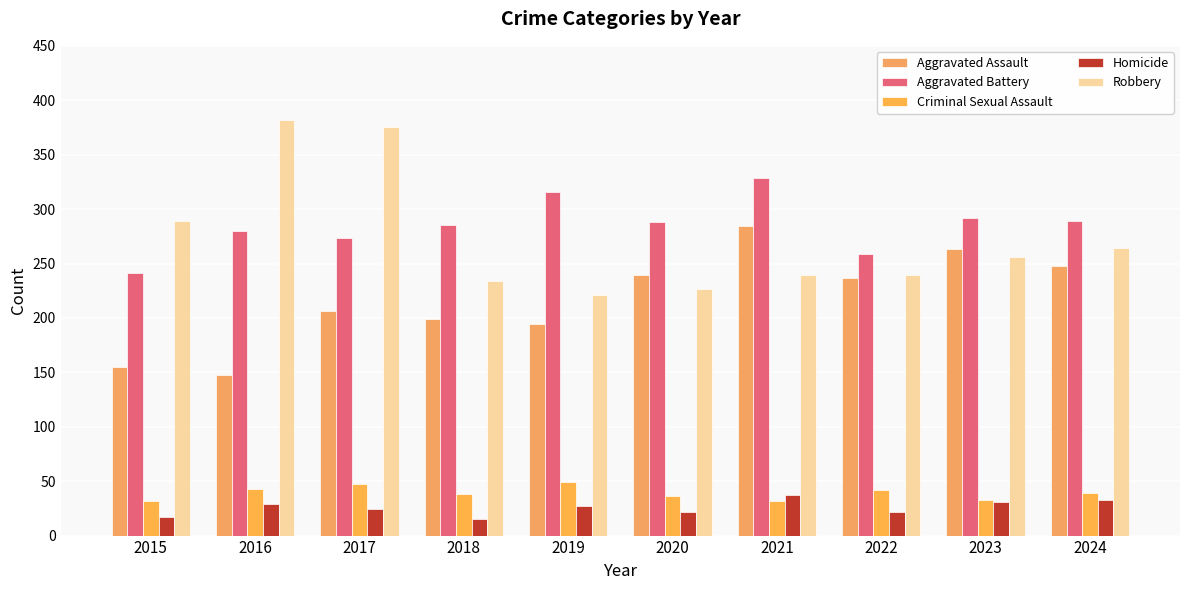

Are the bars grouped side by side (vs. stacked)?

Yes